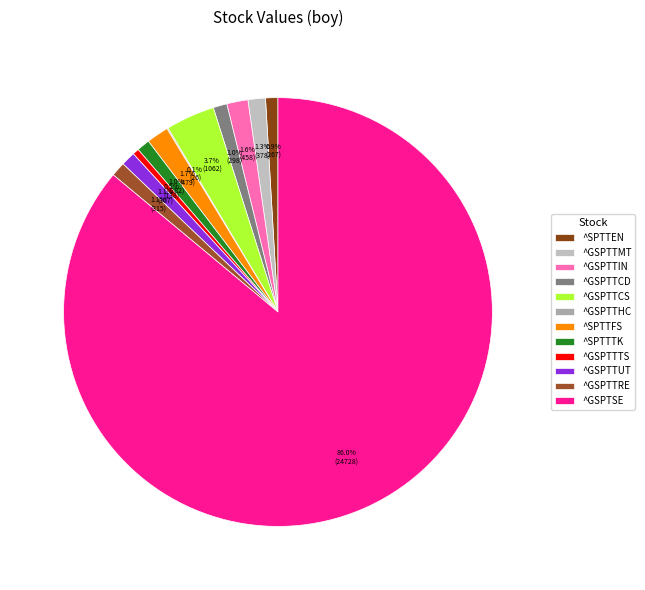

Is the sum of ^GSPTTHC and ^GSPTSE greater than half?

Yes